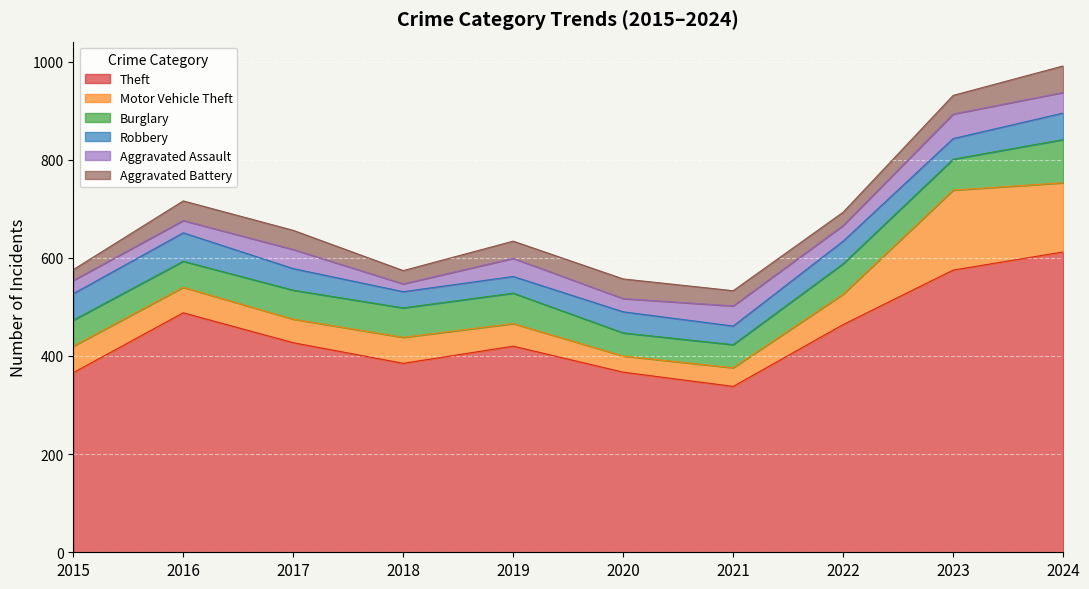

What value does the Aggravated Assault series have at 2017?

39